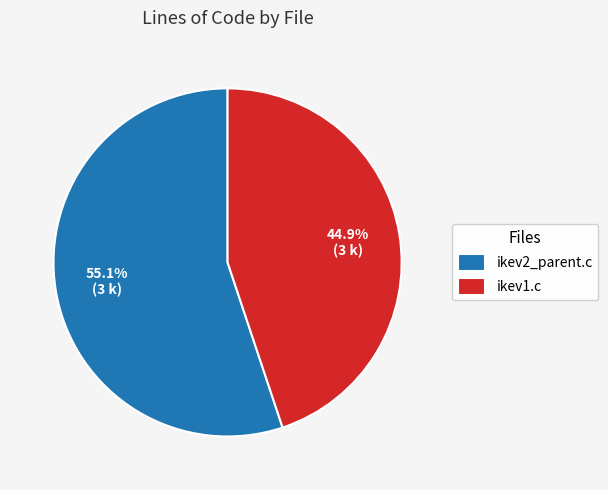

To the nearest percent, what is the difference between the ikev1.c and ikev2_parent.c slice percentages?

10%